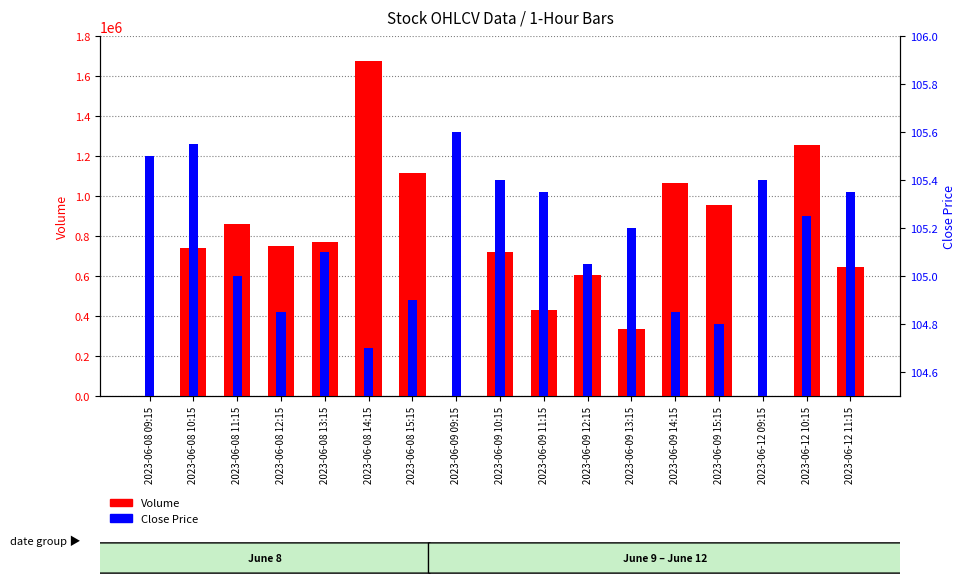

How many bars are there in each group?

2